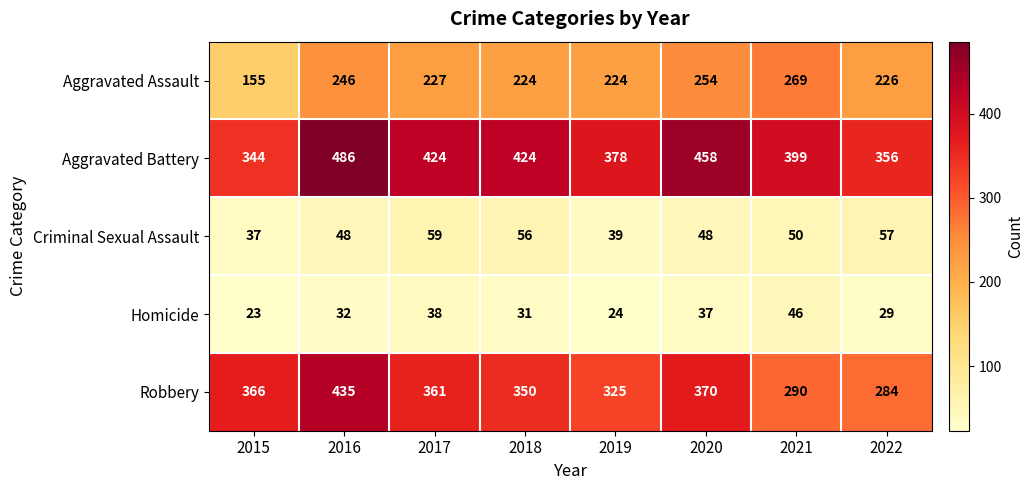

The Aggravated Battery series shows 486 at 2016. True or false?

True